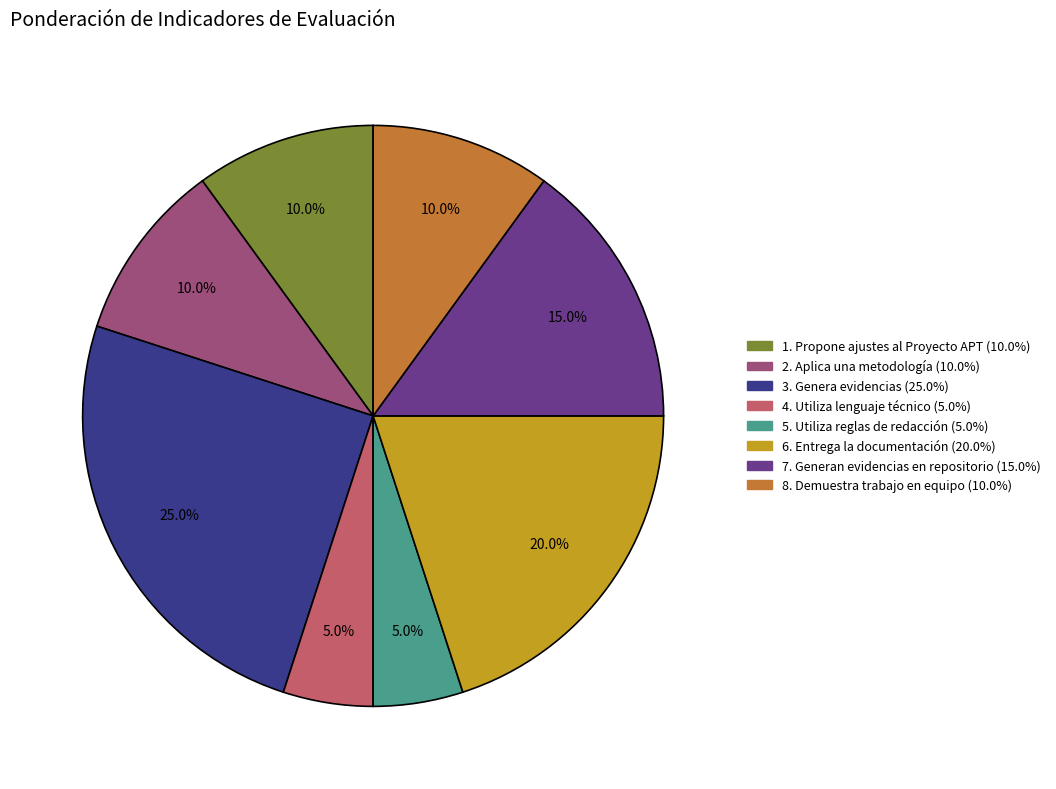

Between 1. Propone ajustes al Proyecto APT and 6. Entrega la documentación, which is larger?

6. Entrega la documentación